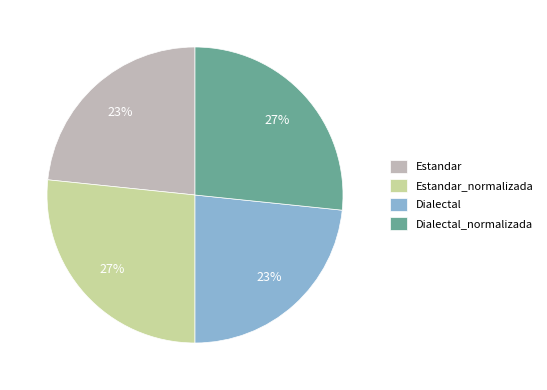

Approximately how many times larger is the value at Estandar_normalizada compared to Dialectal_normalizada?

1.0